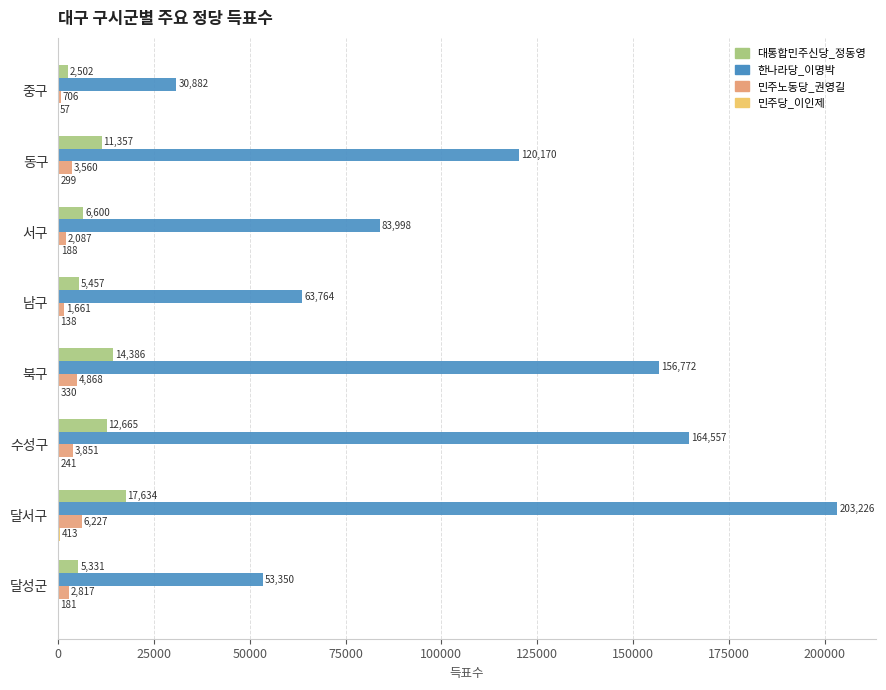

Which series has the largest total across all categories?

한나라당_이명박